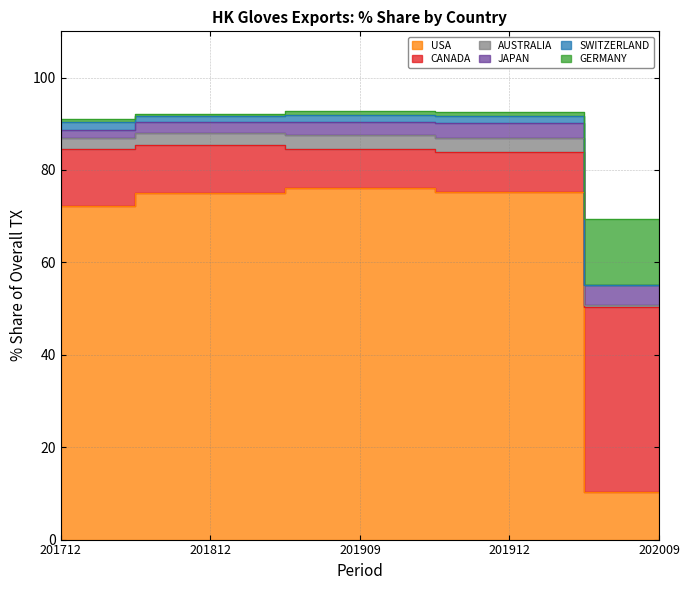

True or false: GERMANY has more than 0 interior local peaks.

True